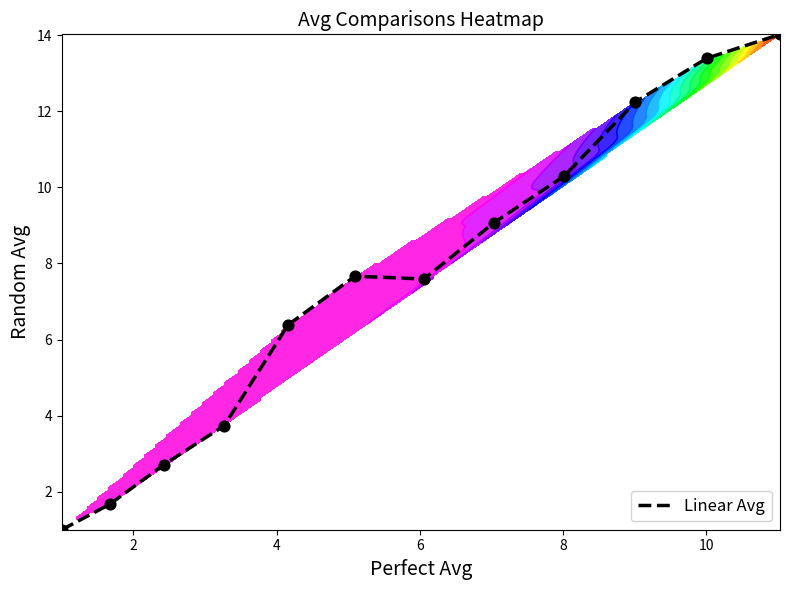

What is the maximum value shown in the chart?

14.0